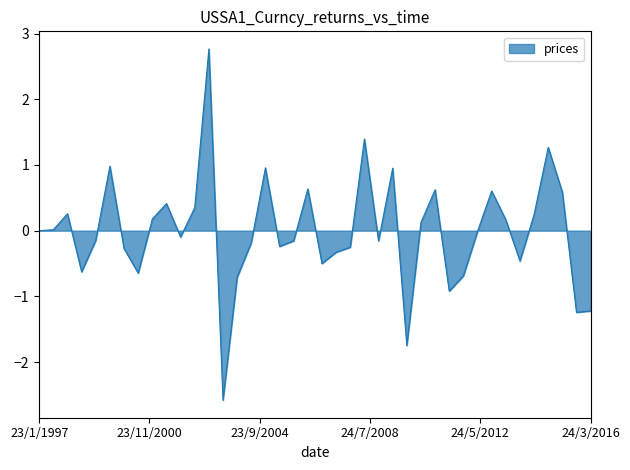

What is the difference between the maximum and minimum values?

5.3